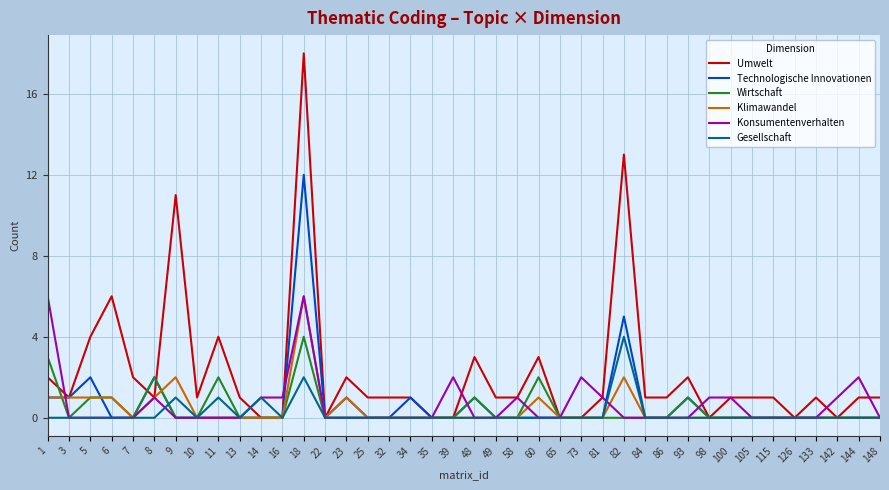

How many Klimawandel values are between 0 and 1?

37